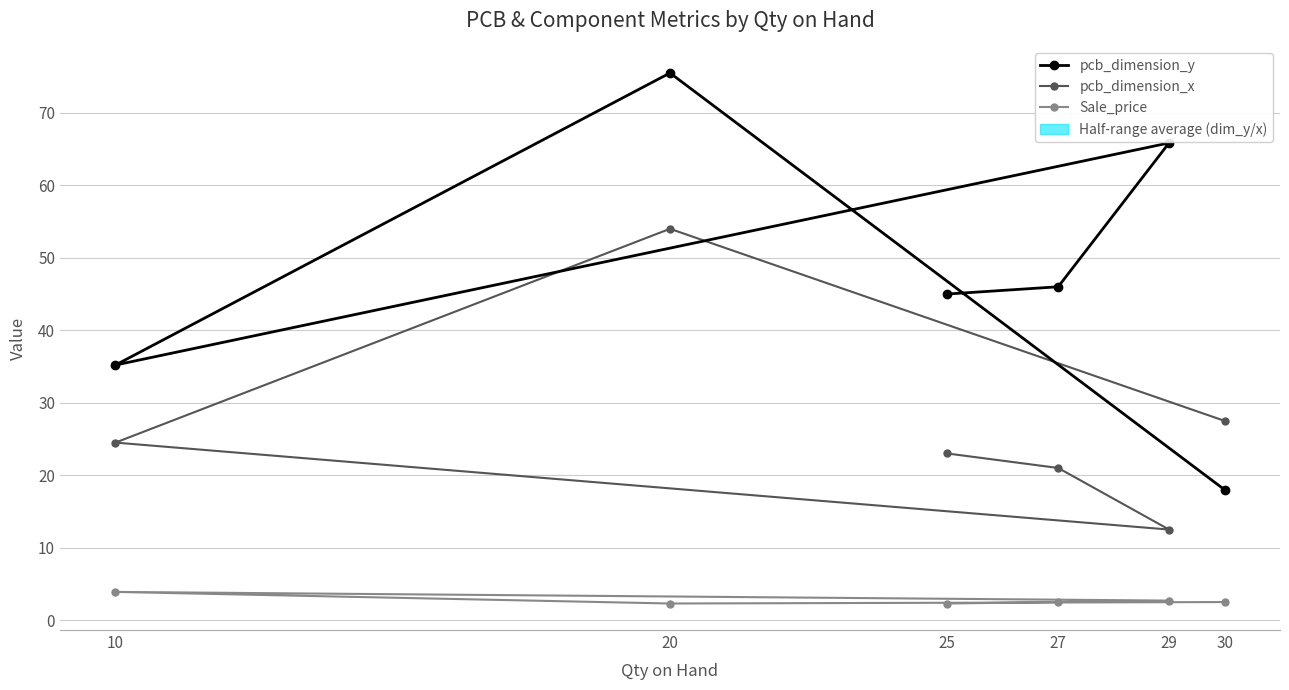

At how many categories does at least one series exceed 73?

1